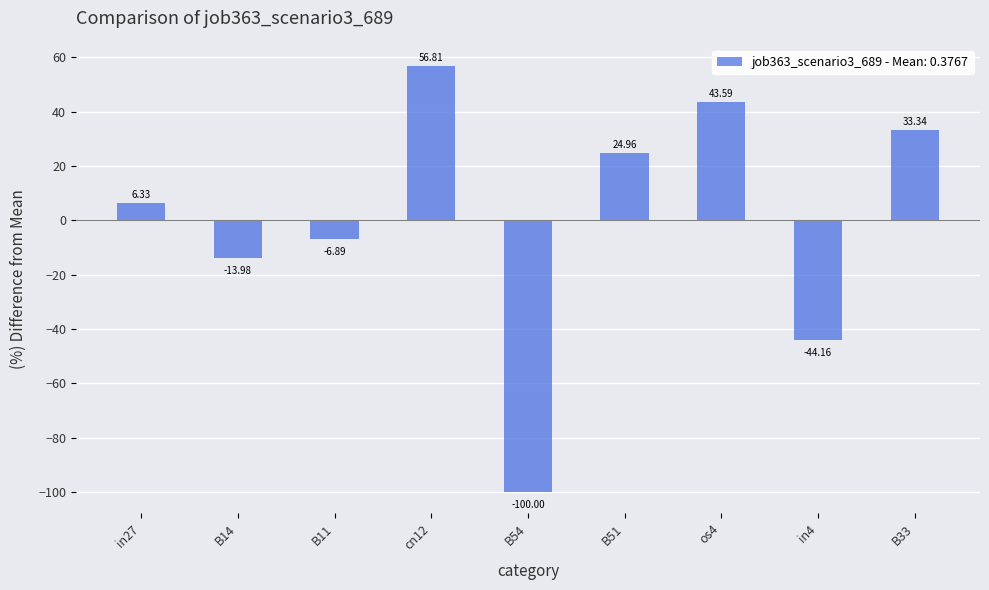

Count the number of values greater than 6.

5